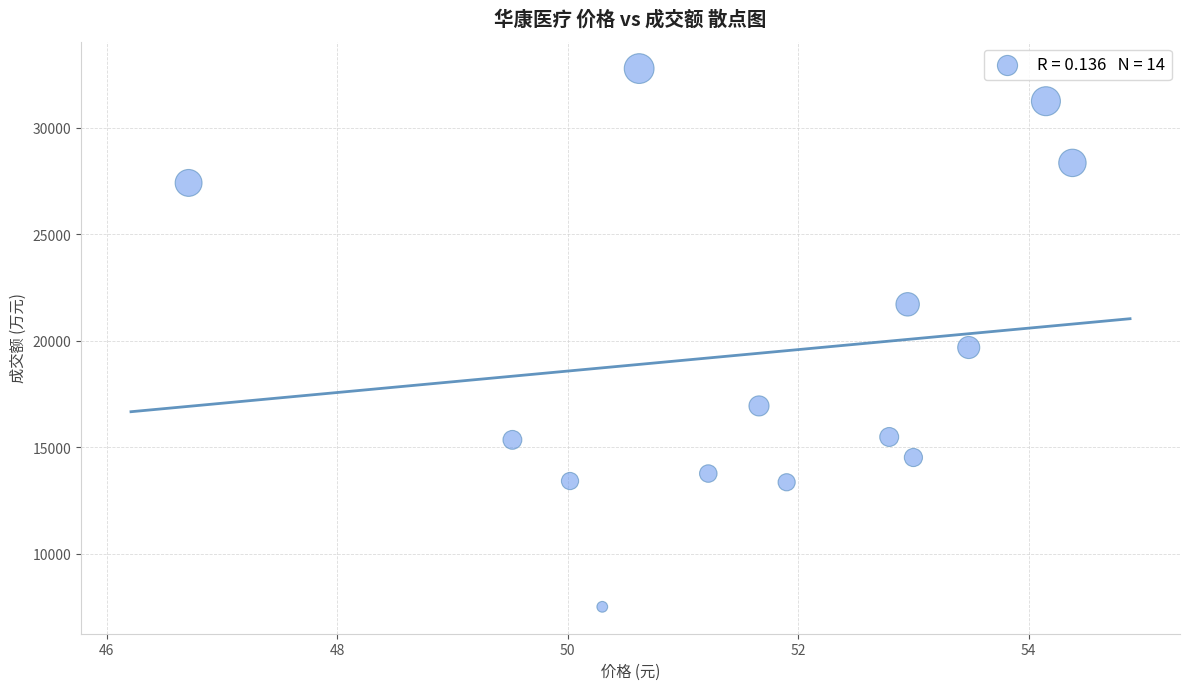

What is the range of Y values (max minus min)?

25276